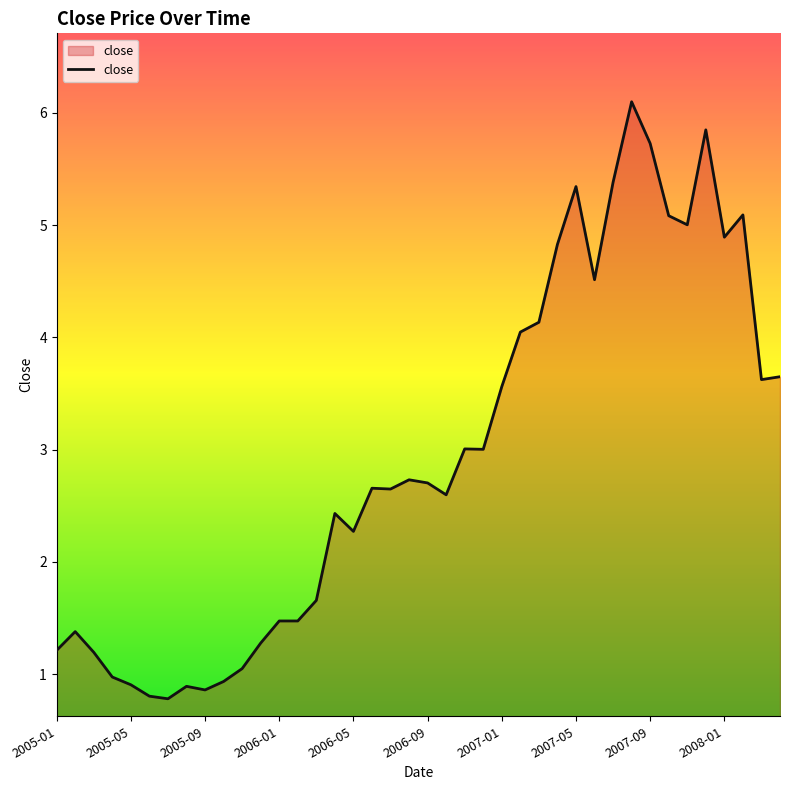

What is the smallest value displayed?

0.8